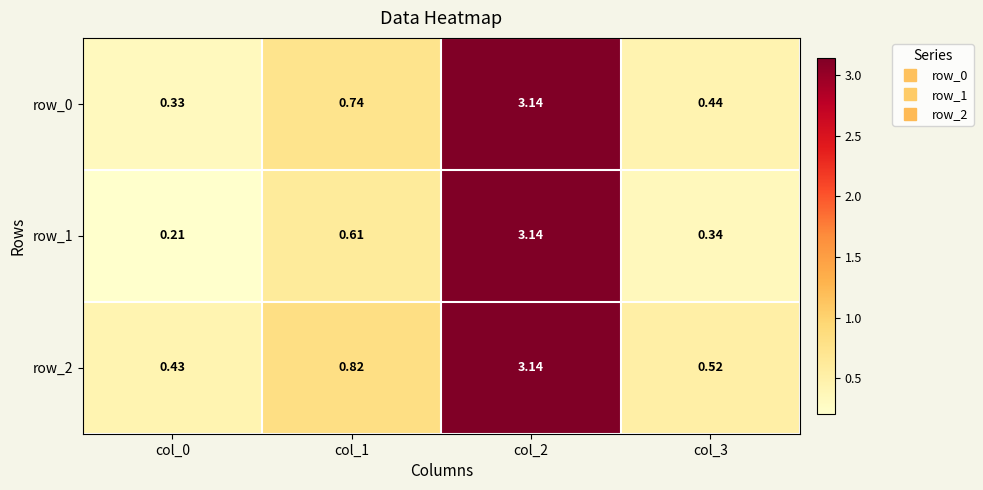

How many series are shown in this chart?

3